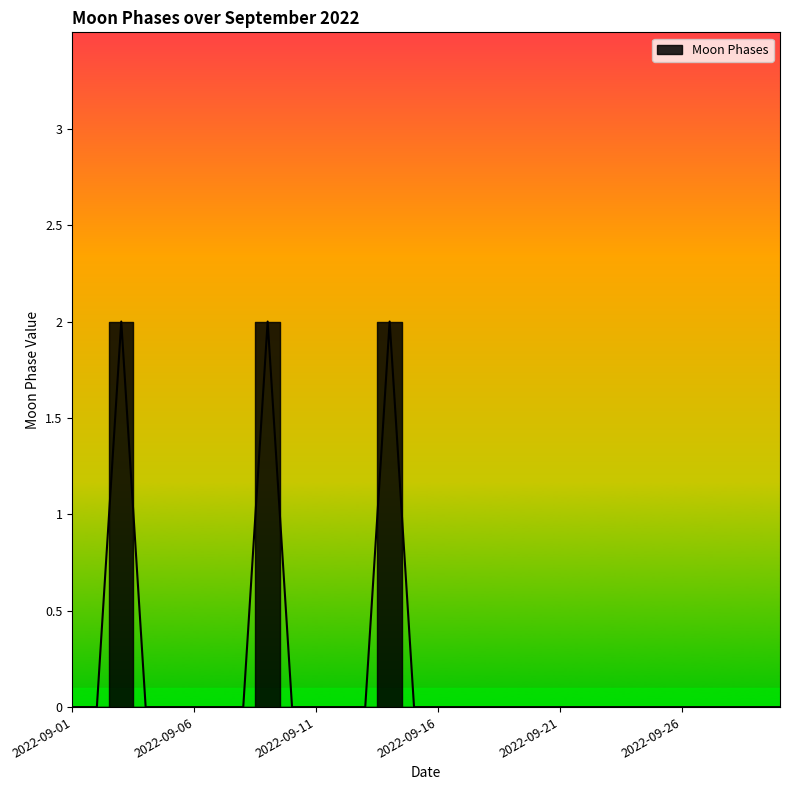

List the labels in order of value, smallest first.

2022-09-01, 2022-09-02, 2022-09-04, 2022-09-05, 2022-09-06, 2022-09-07, 2022-09-08, 2022-09-10, 2022-09-11, 2022-09-12, 2022-09-13, 2022-09-15, 2022-09-16, 2022-09-17, 2022-09-18, 2022-09-19, 2022-09-20, 2022-09-21, 2022-09-22, 2022-09-23, 2022-09-24, 2022-09-25, 2022-09-26, 2022-09-27, 2022-09-28, 2022-09-29, 2022-09-30, 2022-09-03, 2022-09-09, 2022-09-14